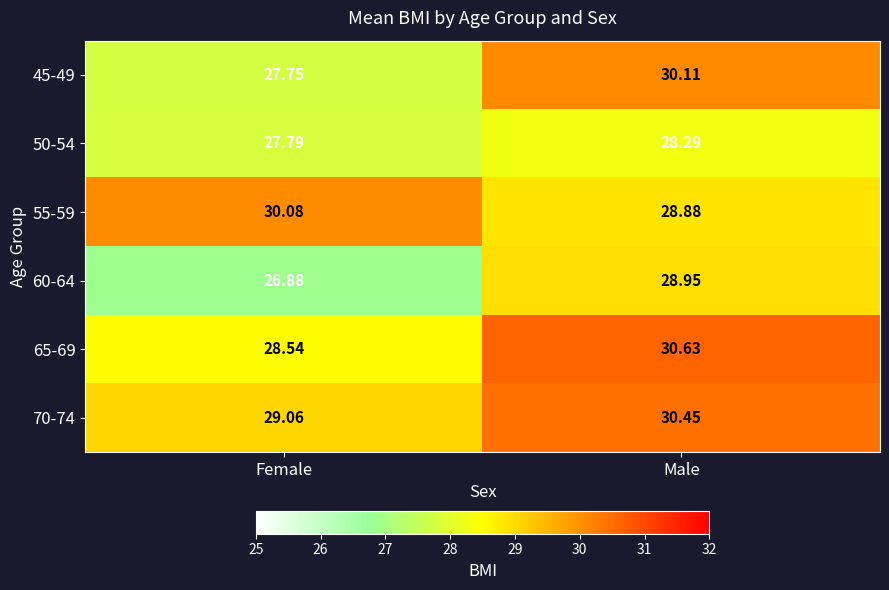

Where is 55-59 nearest to the value 29?

Male